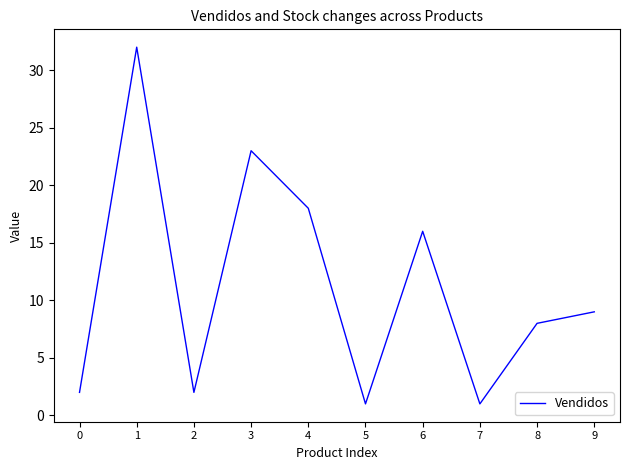

How many lines are shown in the chart?

1